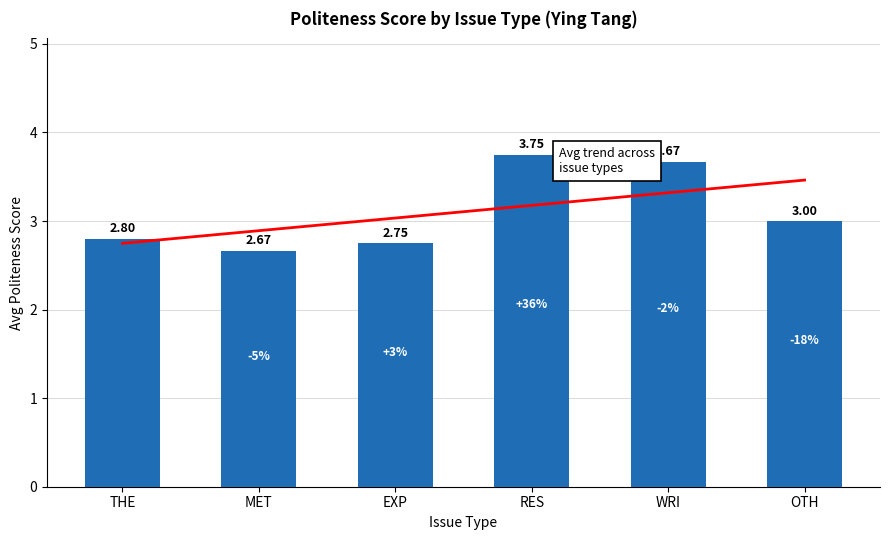

At which label is the value closest to 3?

OTH